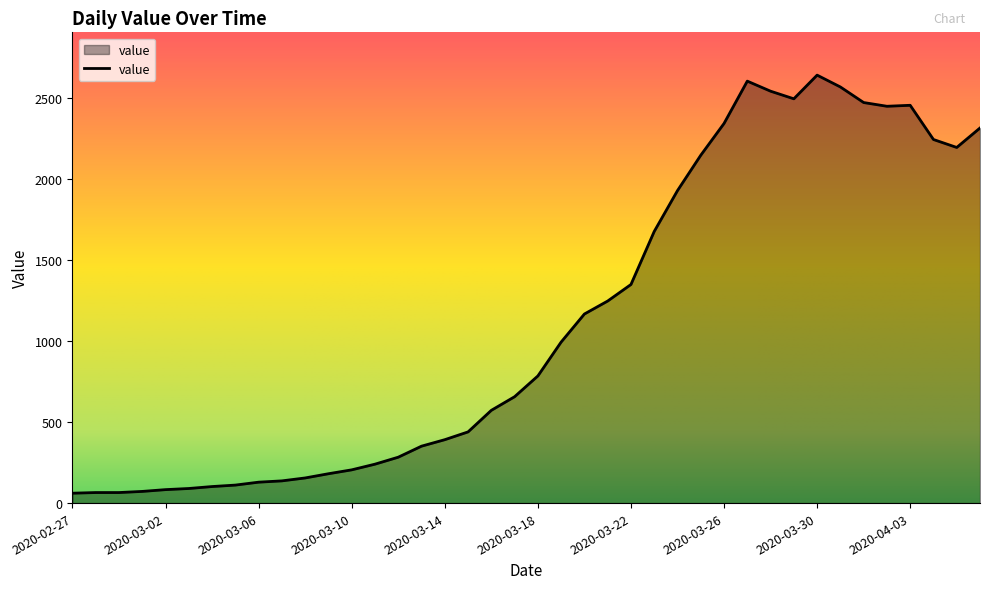

What is the difference between the maximum and minimum values?

2578